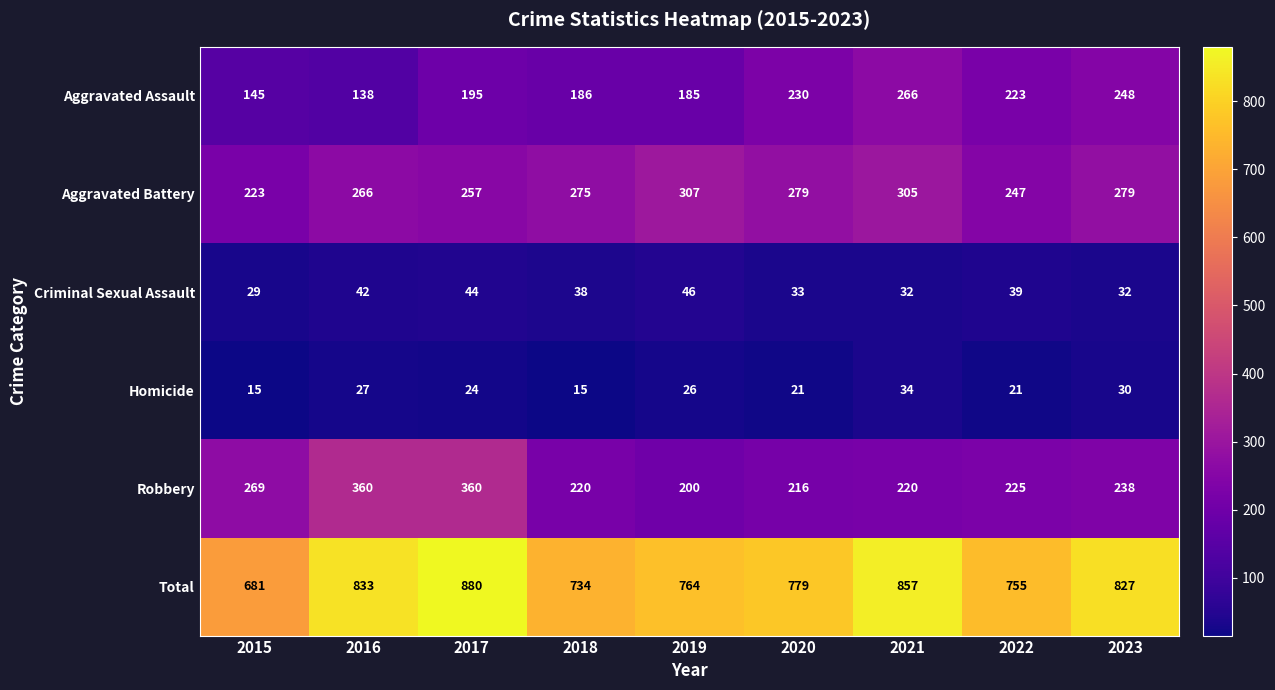

Between 2018 and 2020, which series saw the biggest shift?

Total